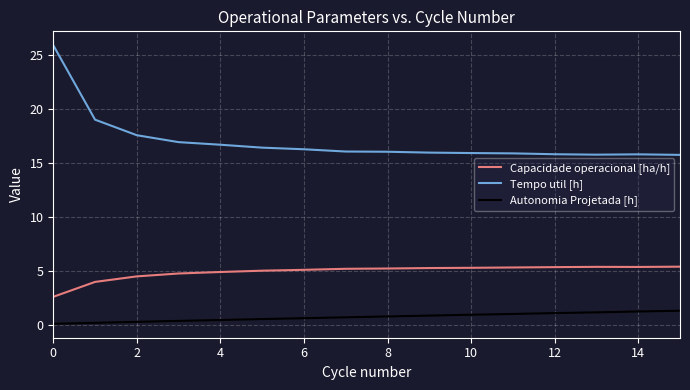

What is the maximum value for Tempo util [h]?

25.9